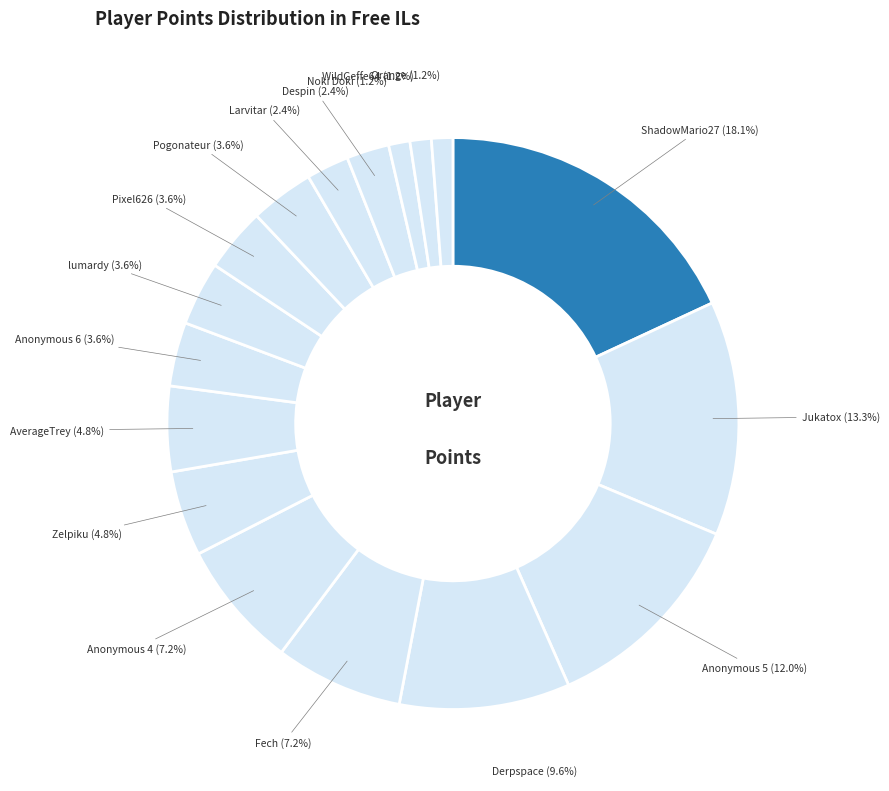

Which has a higher value, ShadowMario27 or Pogonateur?

ShadowMario27